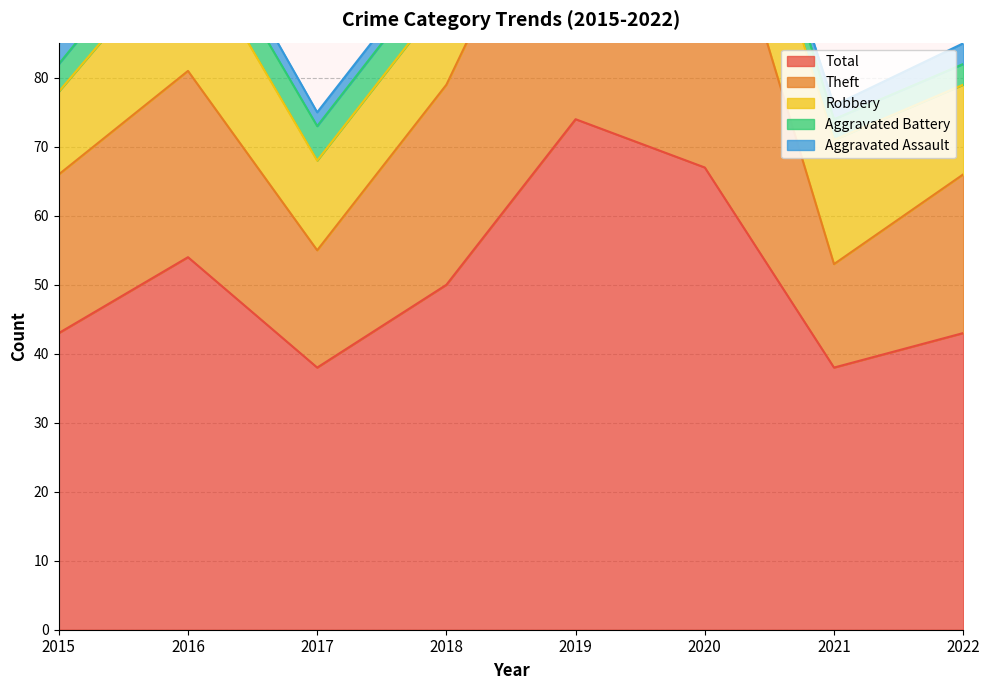

What is the value of the Aggravated Battery point at the 4th from the left?

5